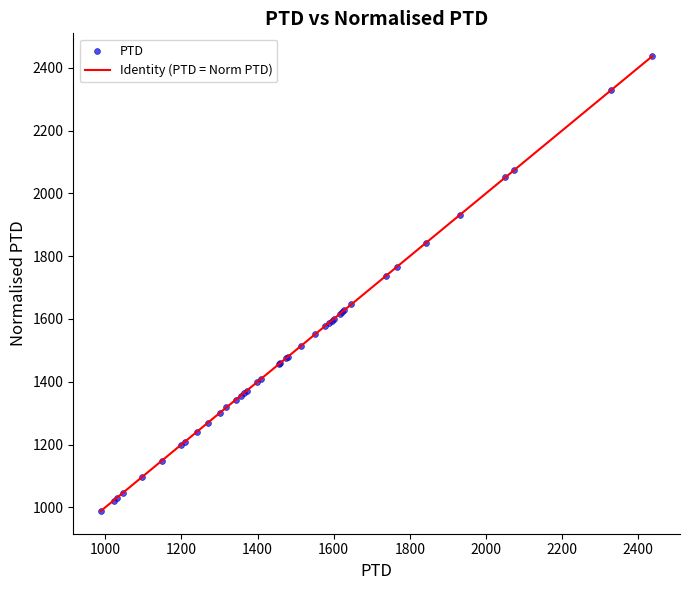

What Y value in the scatter plot is closest to 1712?

1736.9